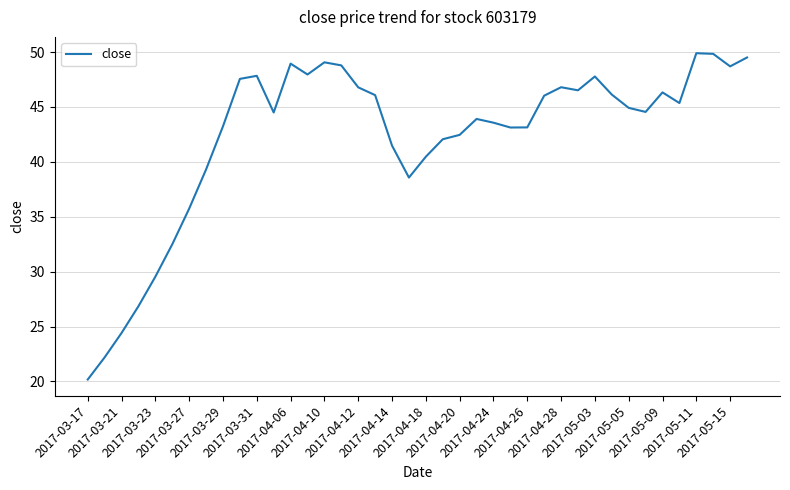

What is the average value?

42.3